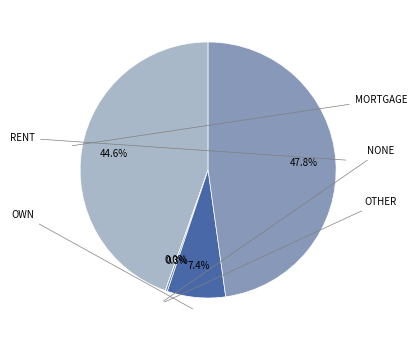

Which has a higher value, MORTGAGE or NONE?

MORTGAGE